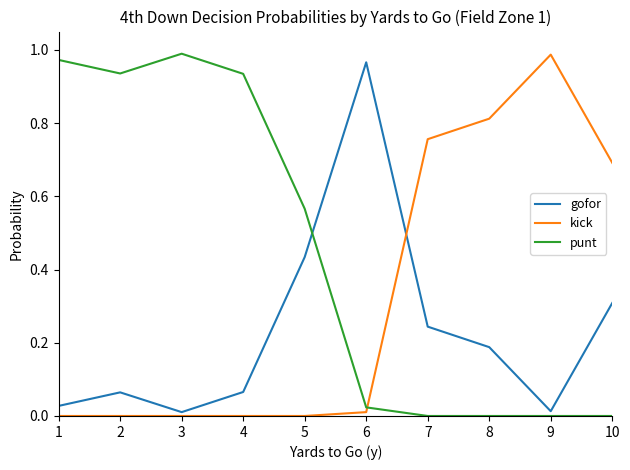

True or false: gofor and kick cross at least once.

True